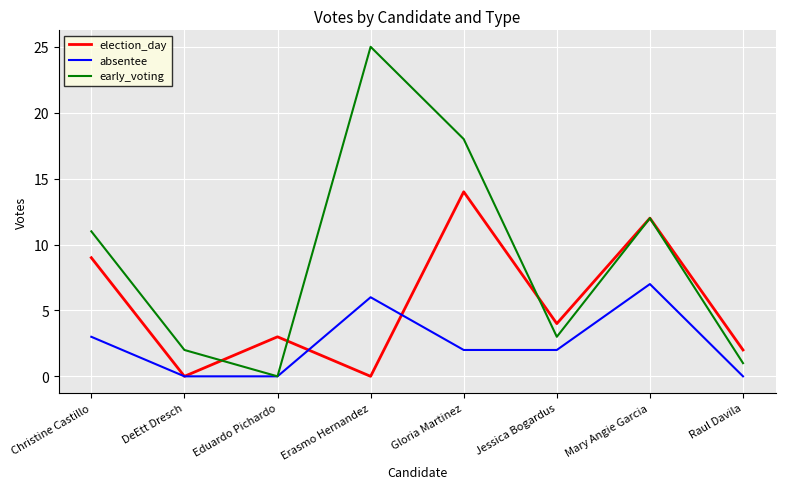

Does the chart display data point markers on the line(s)?

No